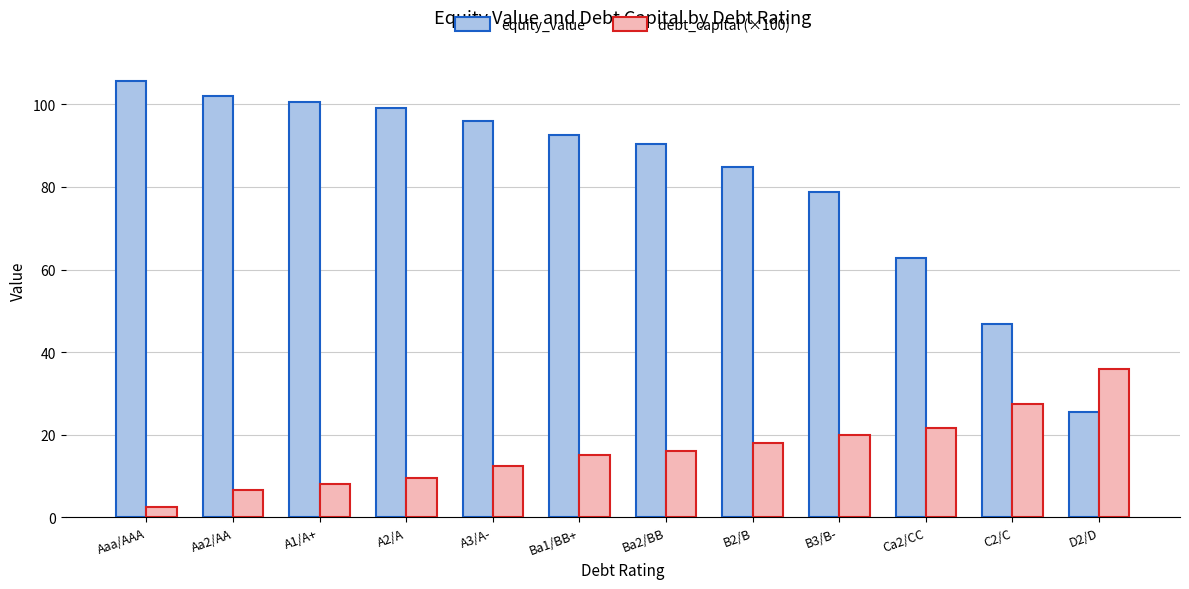

Which category has the highest value in the debt_capital (×100) series?

D2/D